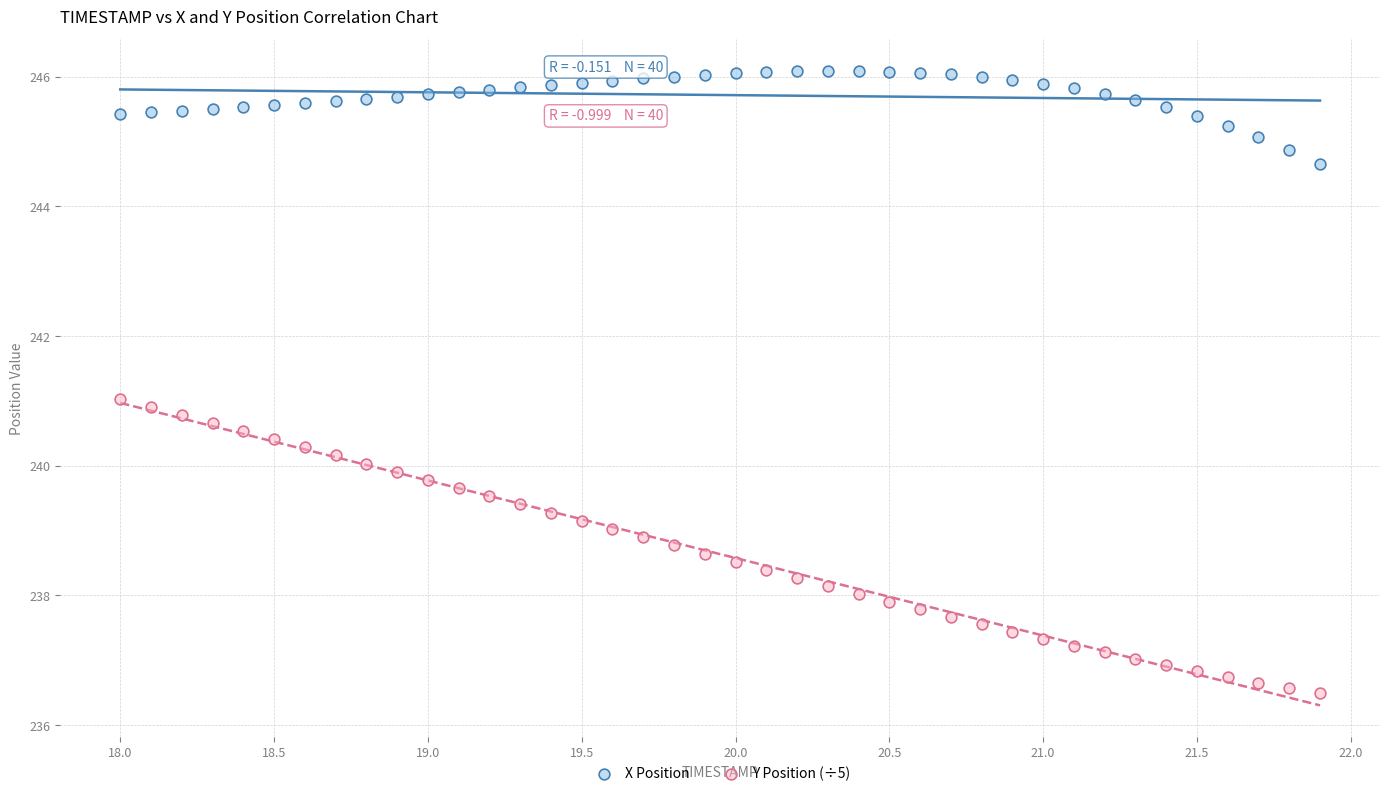

Which series has the widest spread of Y values?

Y Position (÷5)